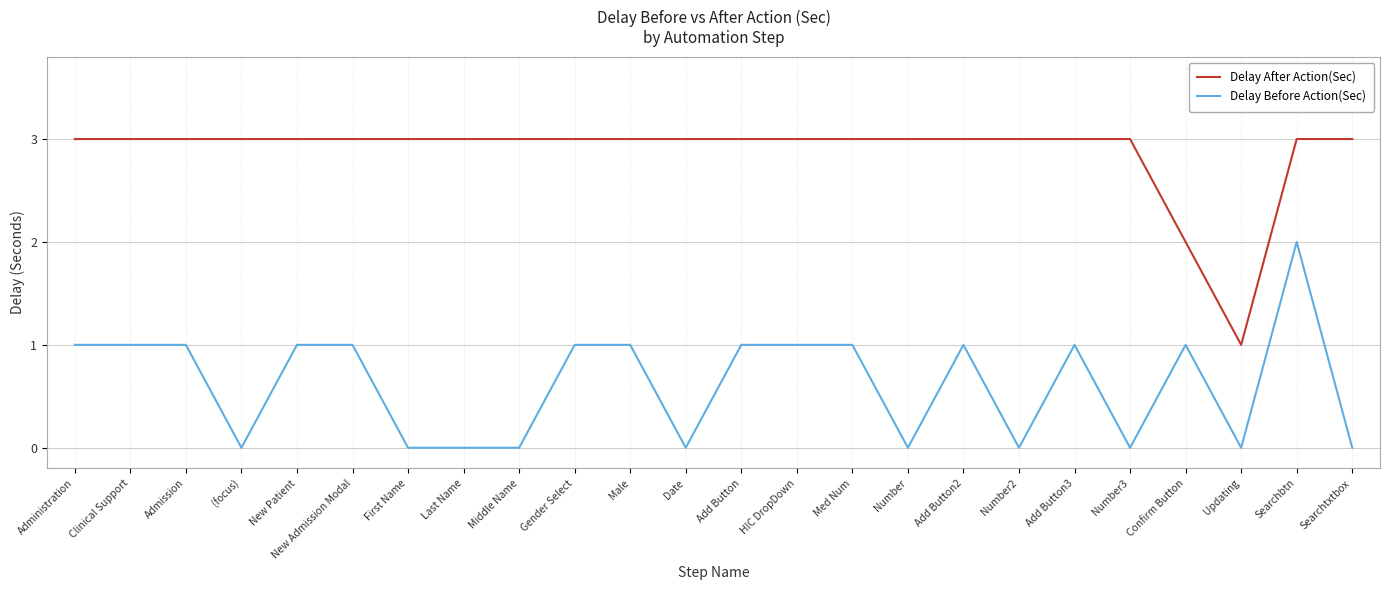

What position from the left is Date?

12